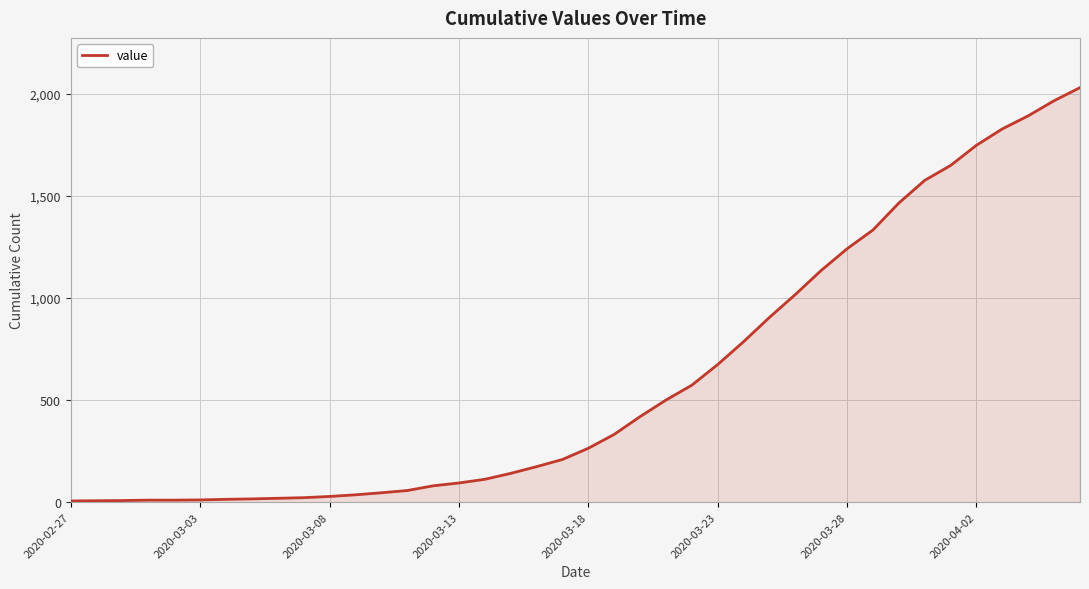

What is the difference between the maximum and minimum values?

2024